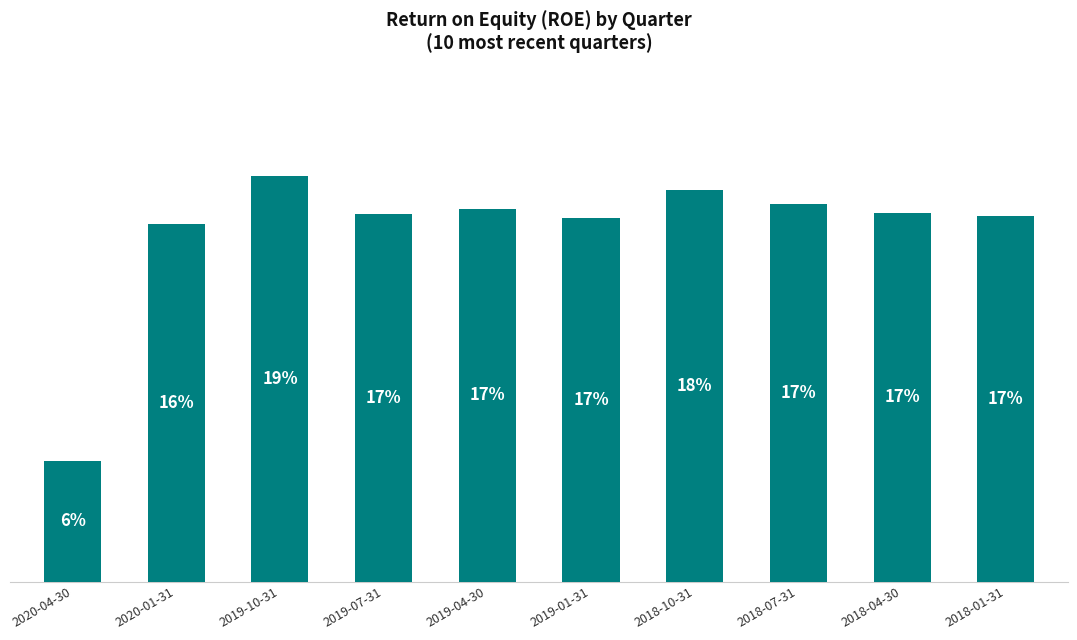

What is the average value?

0.2